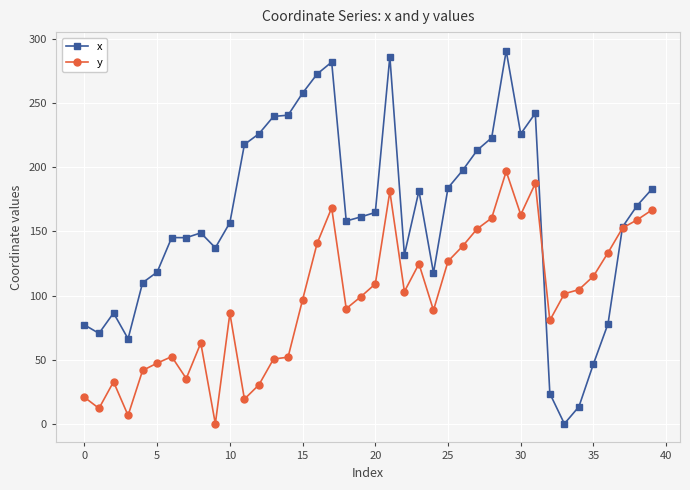

How many times do x and y cross each other?

2